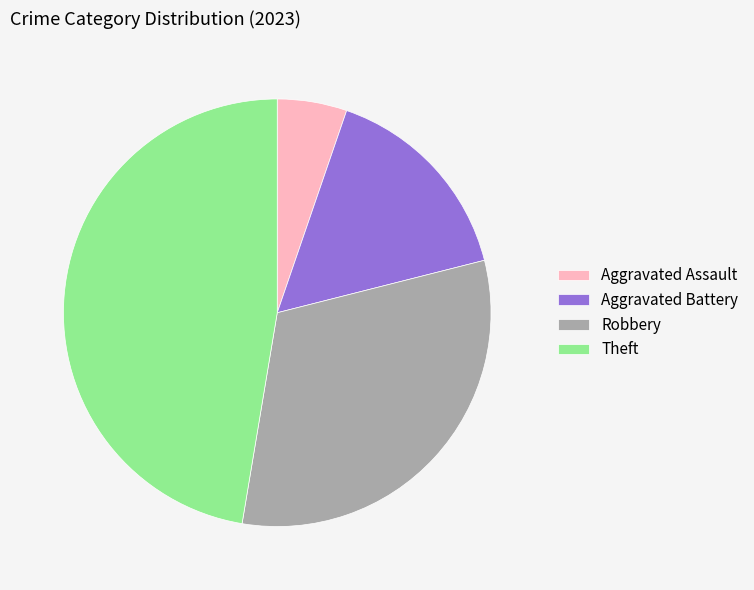

Combined, do Robbery and Aggravated Assault account for over 50%?

No